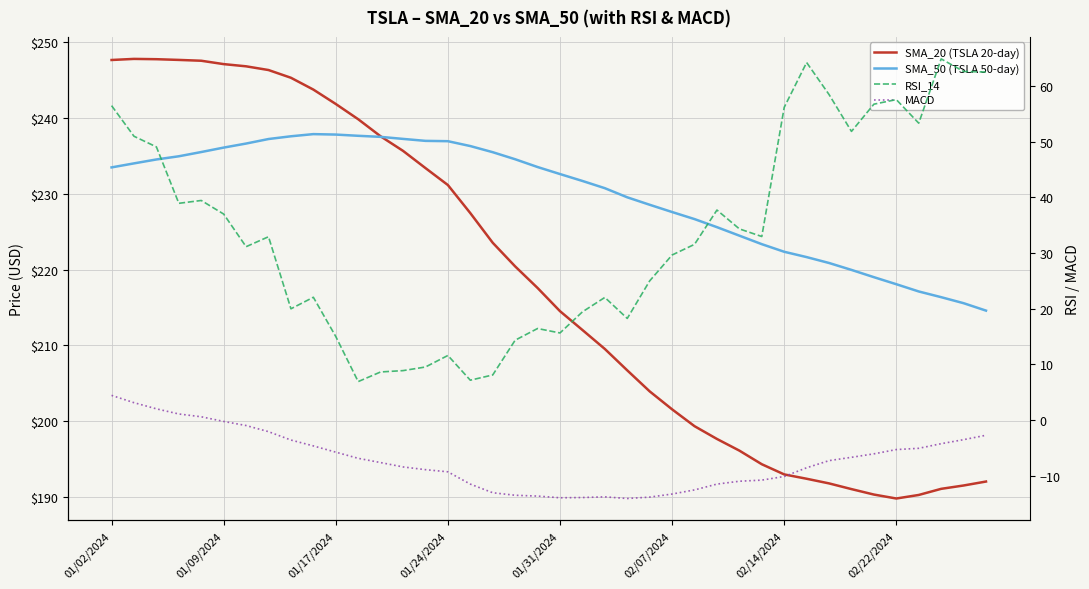

The RSI_14 series shows 91.4 at 31. True or false?

False